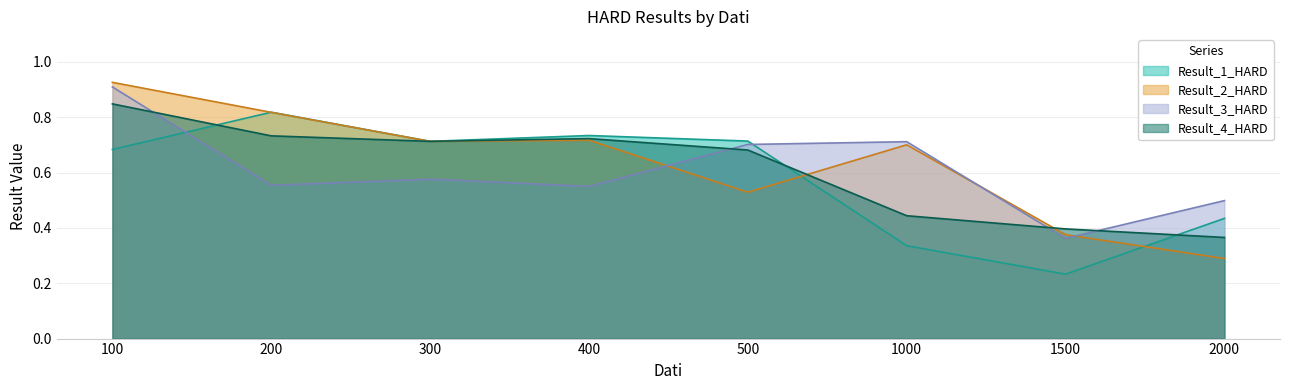

Is the value of Result_1_HARD at 500 greater than the value of Result_3_HARD at 2000?

Yes